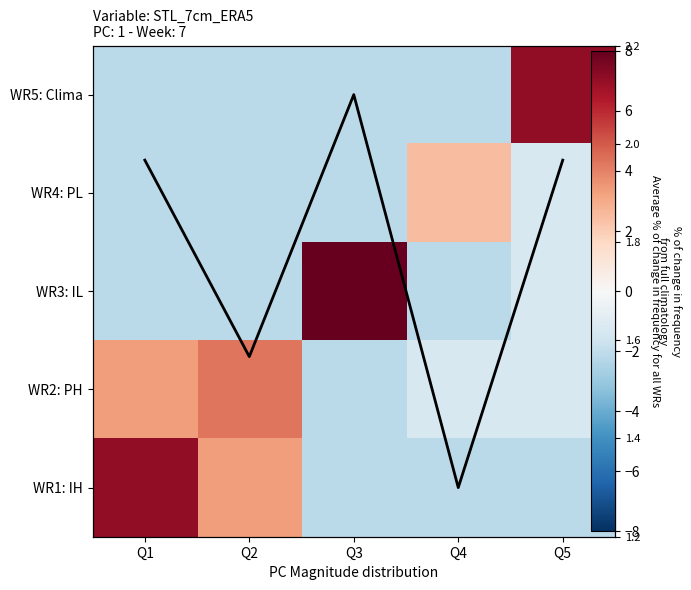

The value of WR3: IL at Q4 is -3.7. True or false?

False